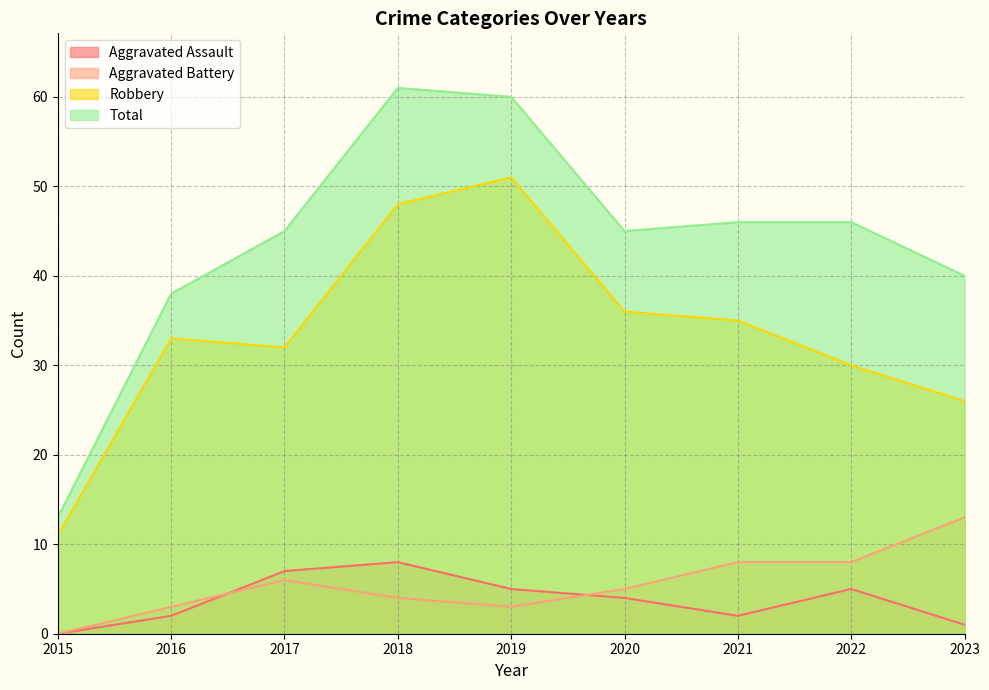

The Robbery series shows 19 at 2019. True or false?

False